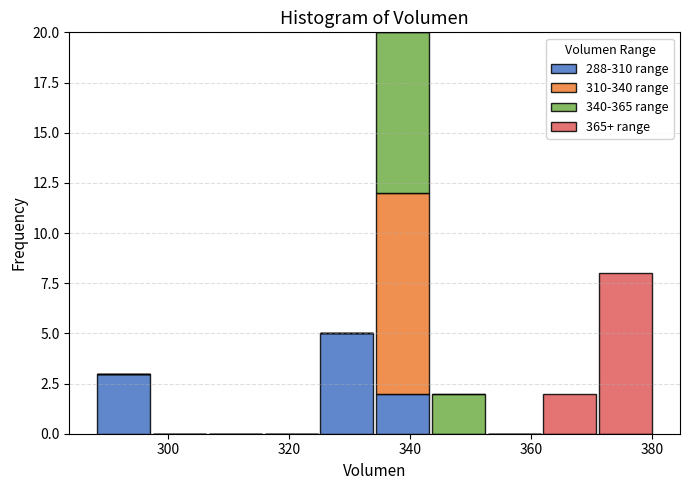

Reading left to right, list every stacked bar in this chart as the range it spans on the x-axis followed by its total height. Neither the bar edges nor the heights are printed on the chart, so give them approximately, as read against the axes.

288 to 298: 3
298 to 306: 0
306 to 316: 0
316 to 324: 0
324 to 334: 5
334 to 344: 20
344 to 352: 2
352 to 362: 0
362 to 372: 2
372 to 380: 8